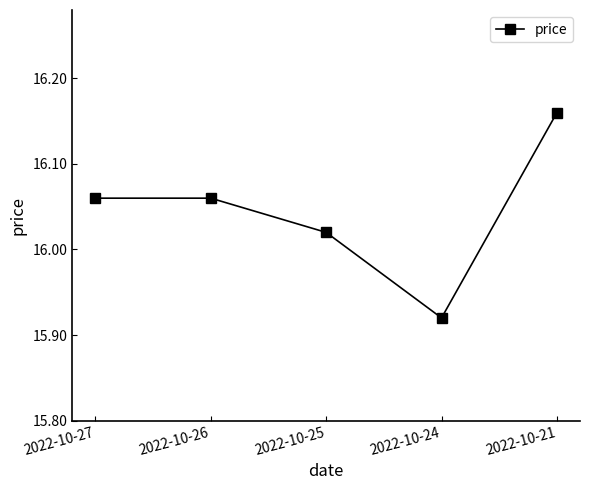

Which label corresponds to the smallest value in the chart?

2022-10-24